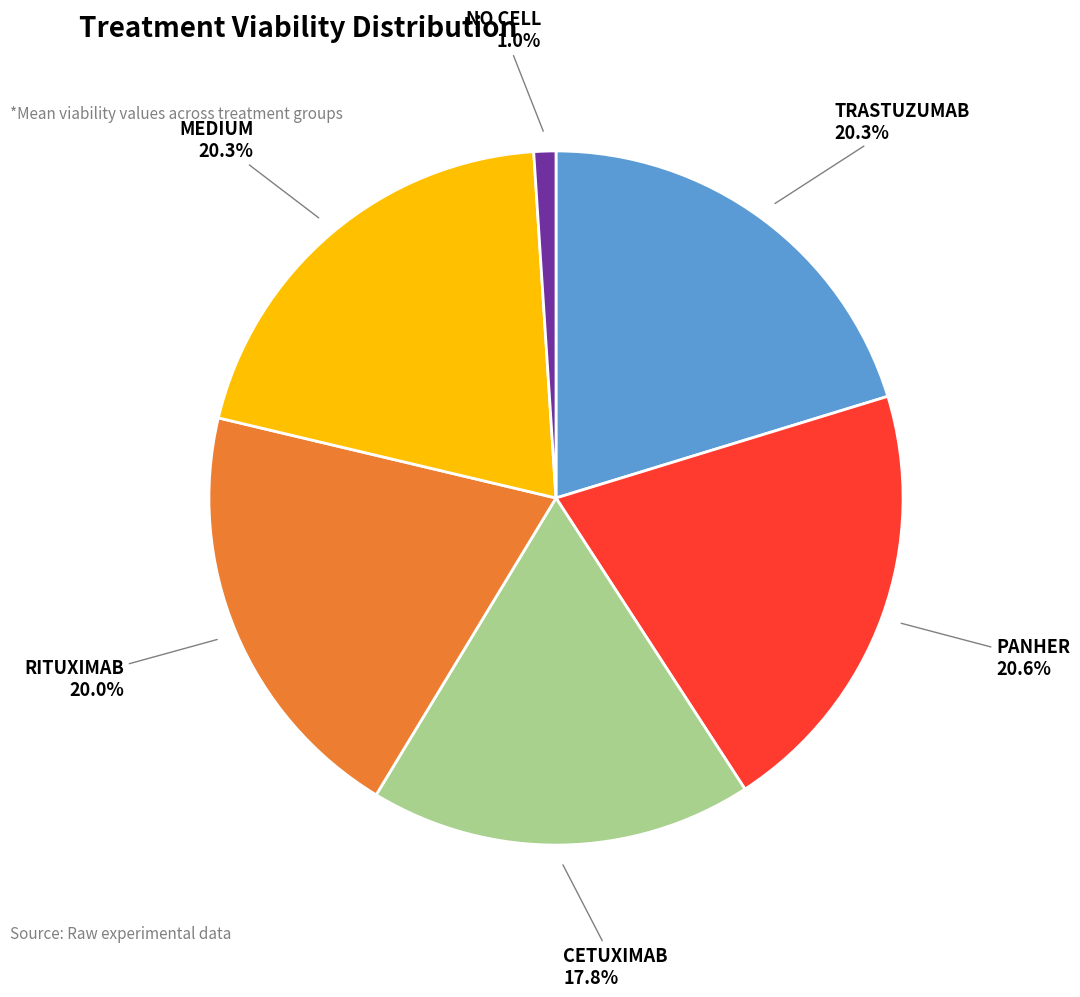

Count the number of slices in the pie.

6